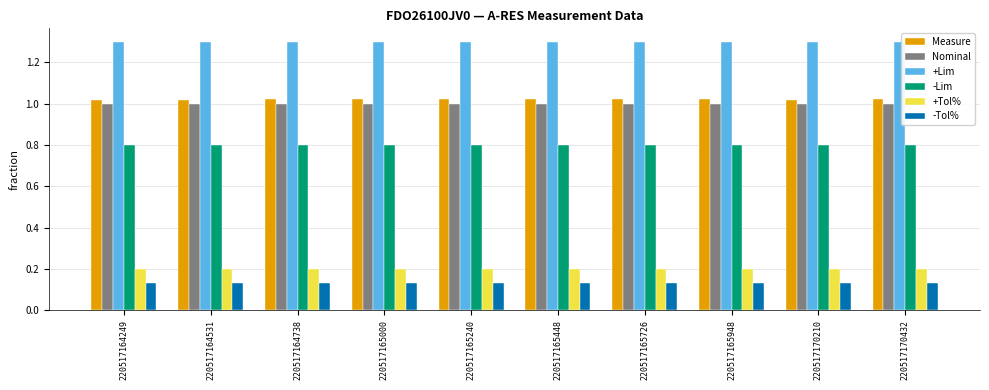

What is the spread (max minus min) of values at 220517170210?

1.2